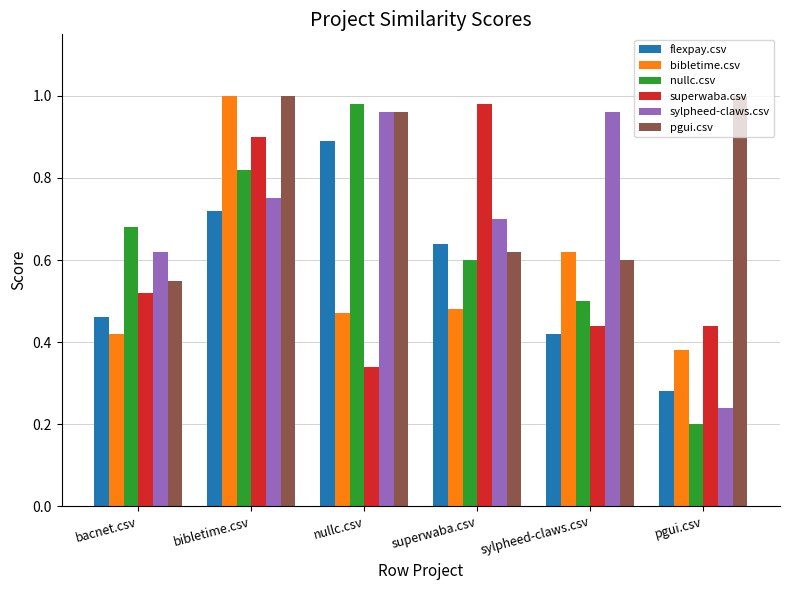

Are the bars grouped side by side (vs. stacked)?

Yes